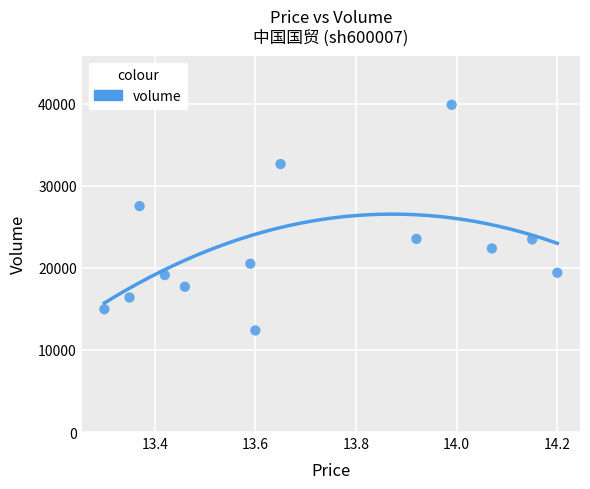

What Y value in the scatter plot is closest to 26110?

27512